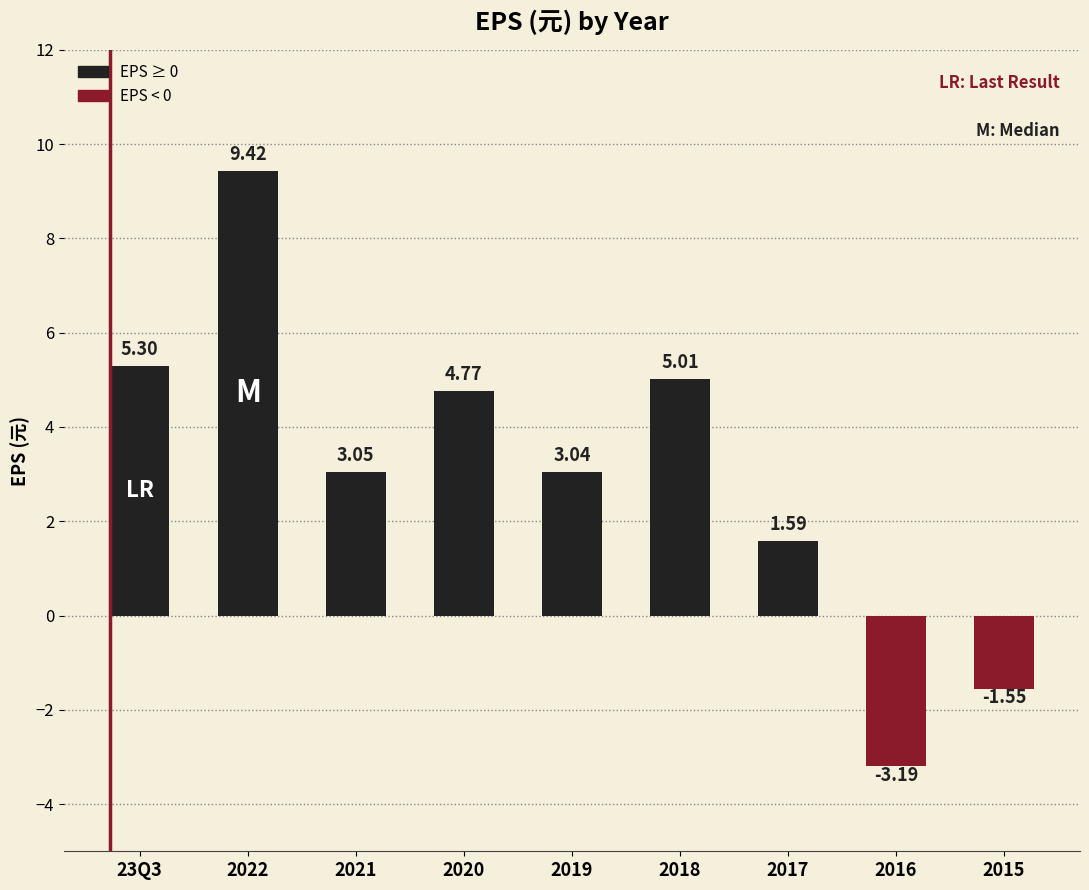

What is the difference between the maximum and minimum values?

12.6